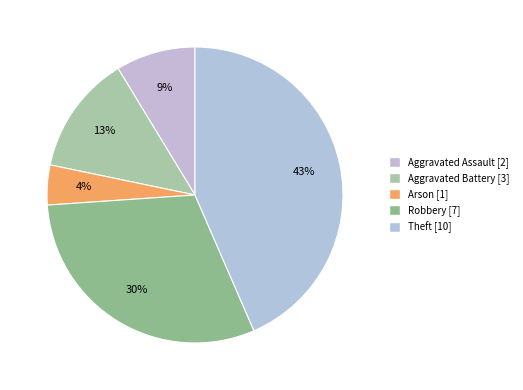

True or false: Arson accounts for 1% of the total.

False